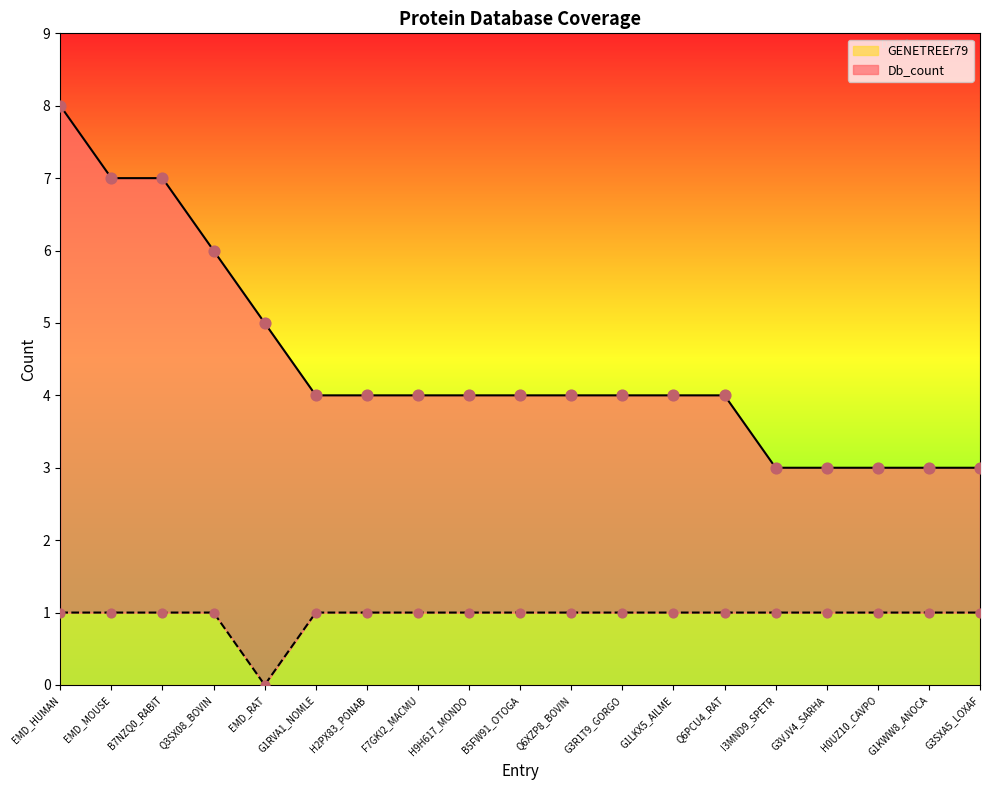

What are all the series names shown in the legend?

Db_count, GENETREEr79